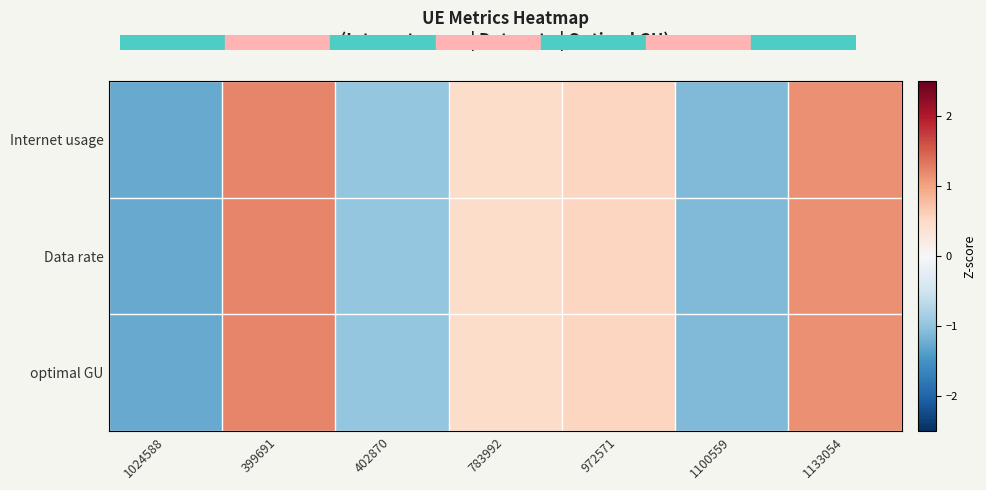

Which series has the largest range (max minus min)?

Internet usage